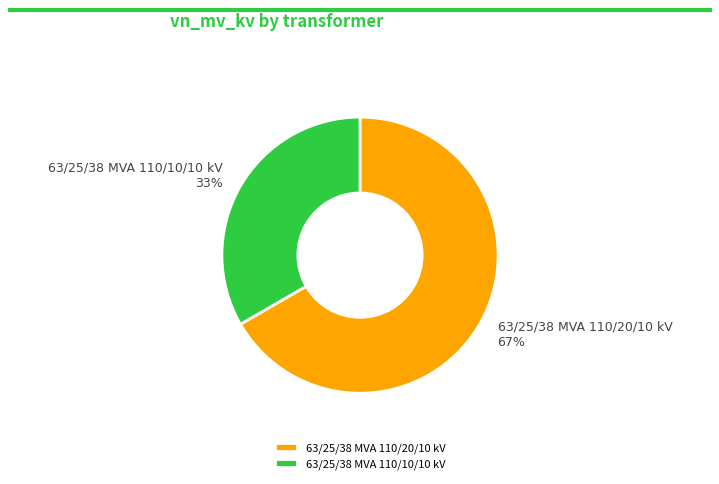

Is there a majority slice in this chart?

Yes